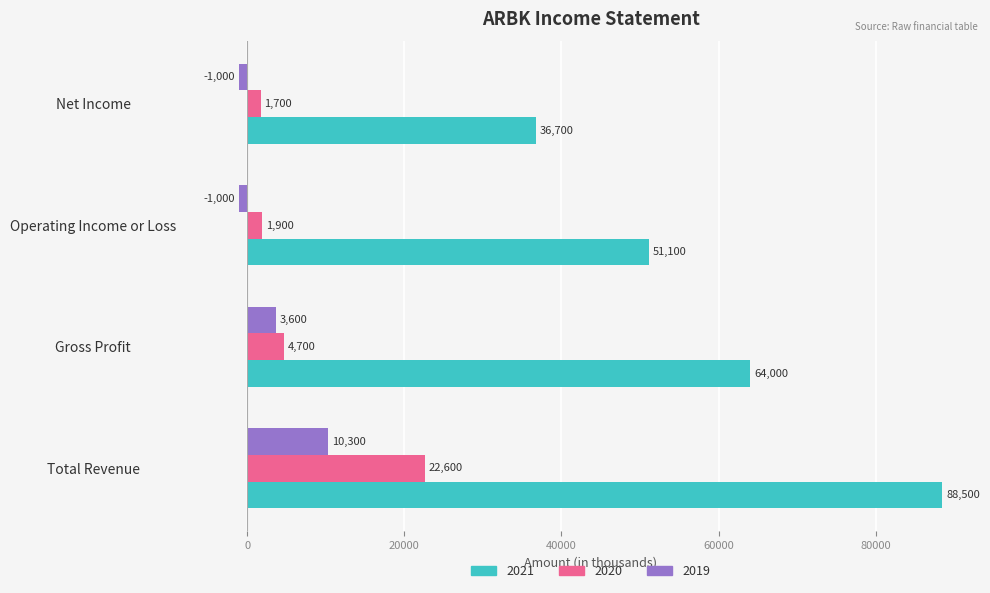

Rank the categories by 2021 value from lowest to highest.

Net Income, Operating Income or Loss, Gross Profit, Total Revenue